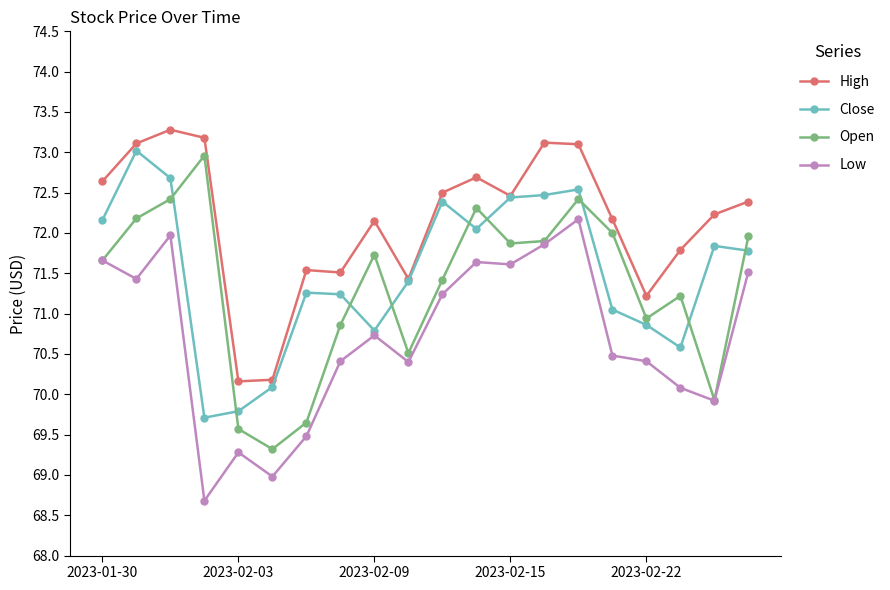

What is the value of the Close point at the 4th from the left?

69.7